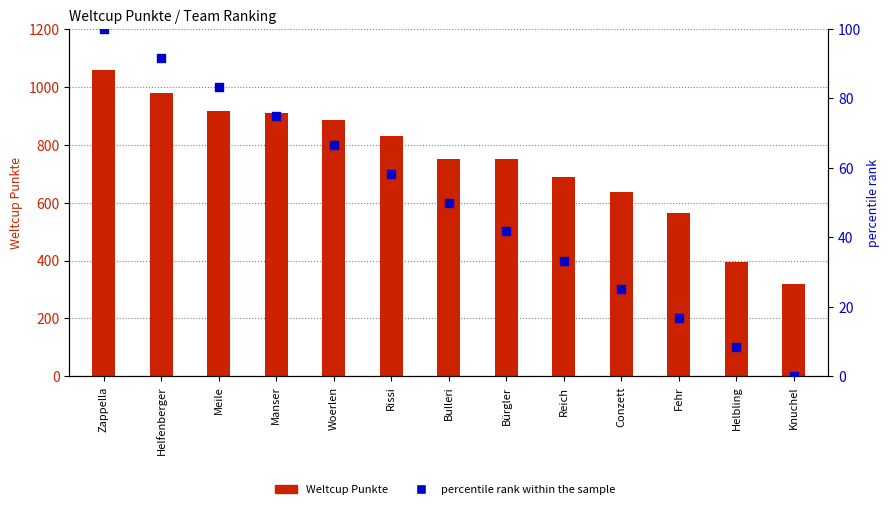

Is the value of Weltcup Punkte at Knuchel greater than the value of percentile rank within the sample at Meile?

Yes